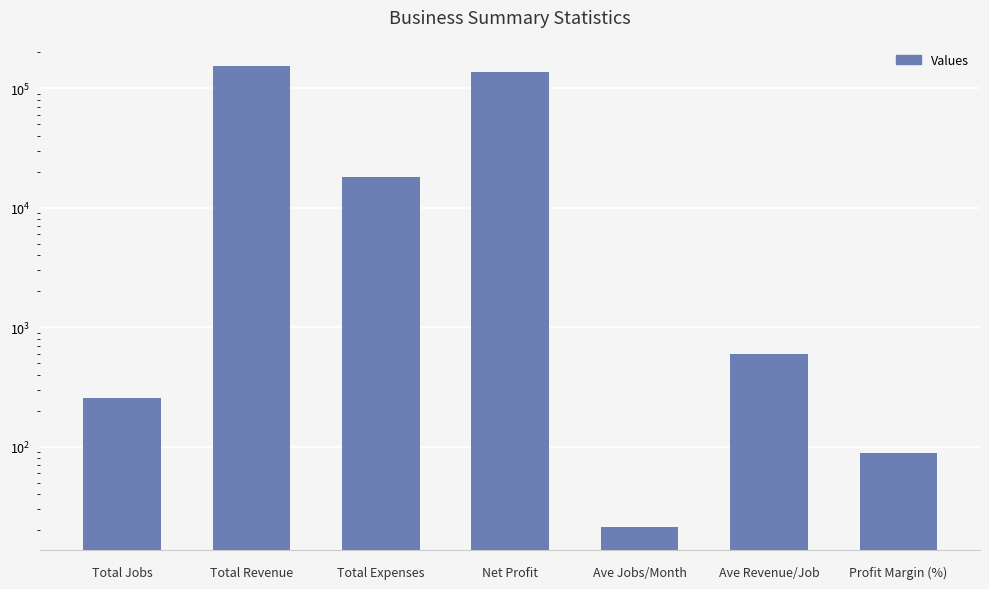

True or false: the data shows 398.4 at Total Jobs.

False